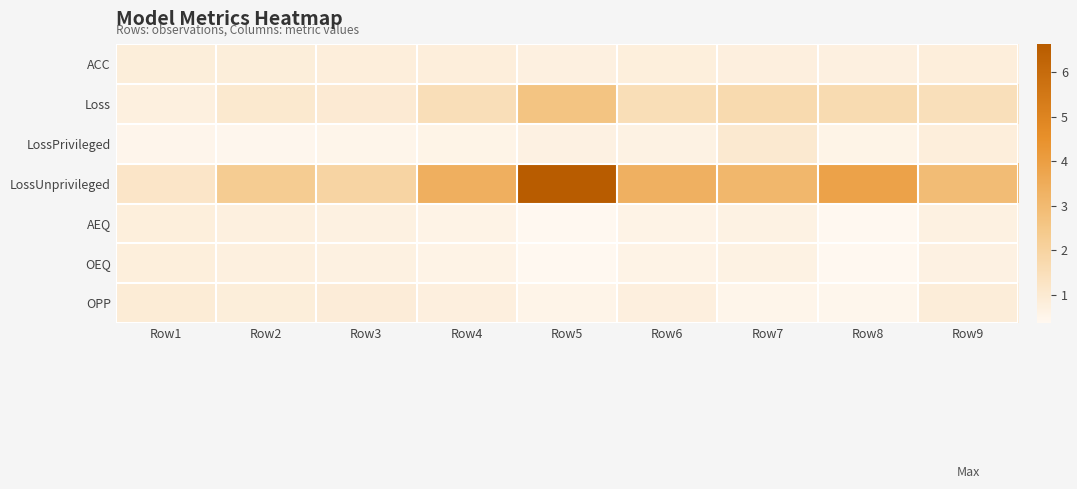

At how many categories does at least one series exceed 3?

5